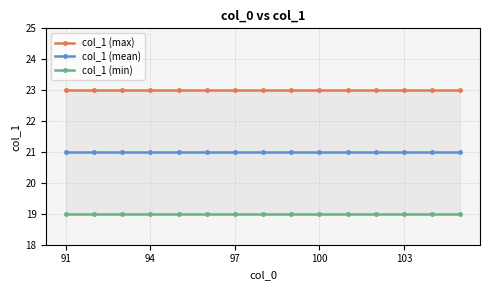

True or false: col_1 (mean) and col_1 (max) intersect in this chart.

False